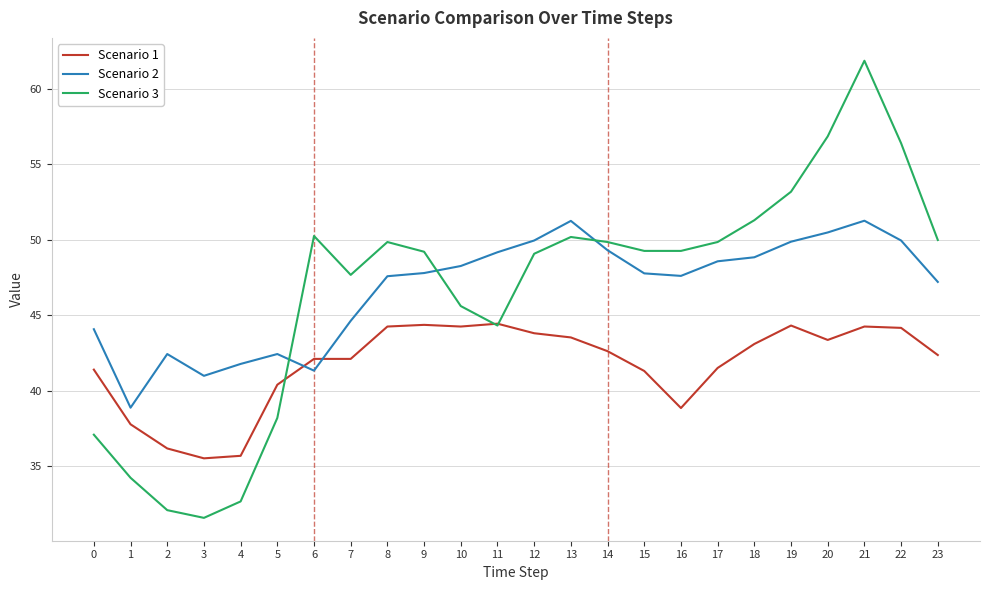

Which series ends up on top after the final intersection of Scenario 2 and Scenario 1?

Scenario 2